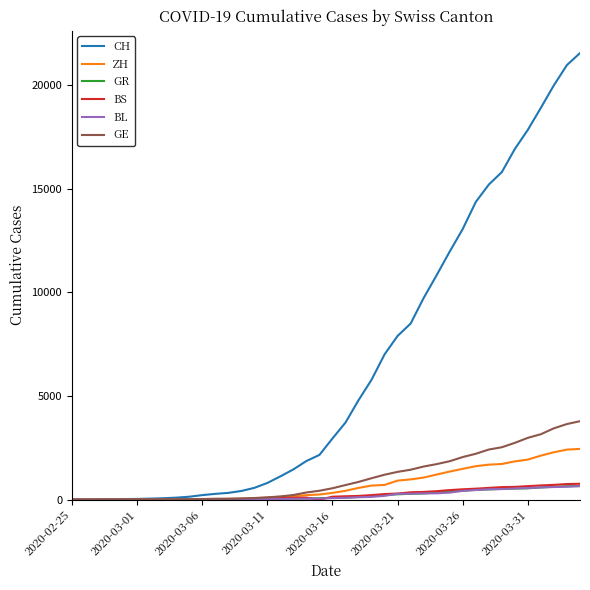

What is the maximum value for BS?

767